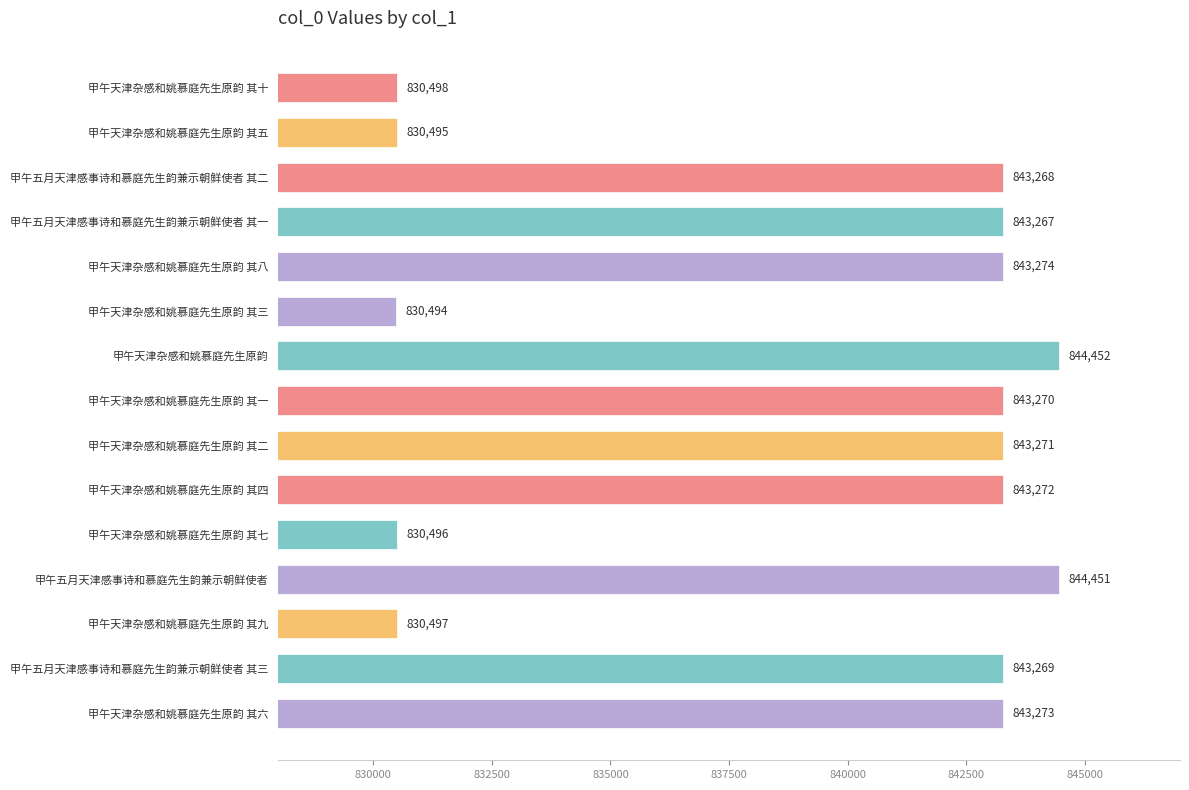

Is it true that the value at 甲午五月天津感事诗和慕庭先生韵兼示朝鲜使者 其一 is 843267?

True